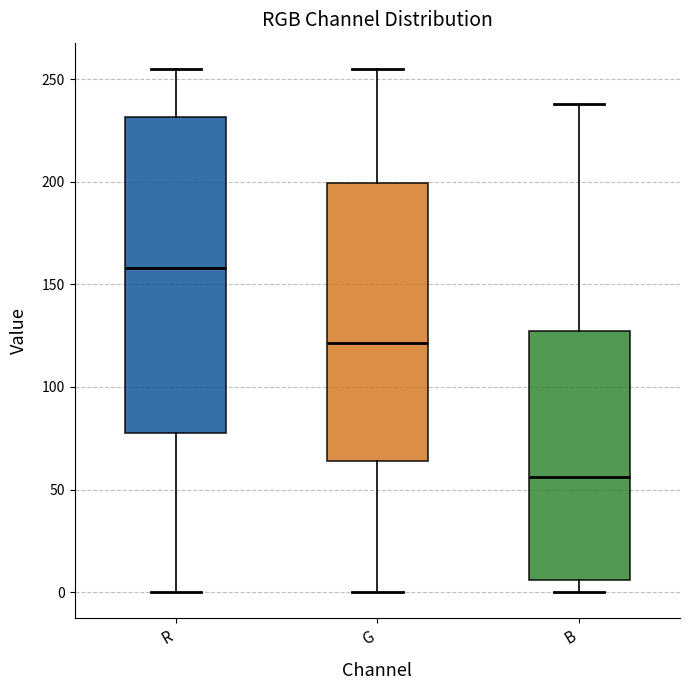

Where is the lower edge of the box for R on the y-axis? The values are not printed on the chart, so give them approximately, as read against the axis.

80